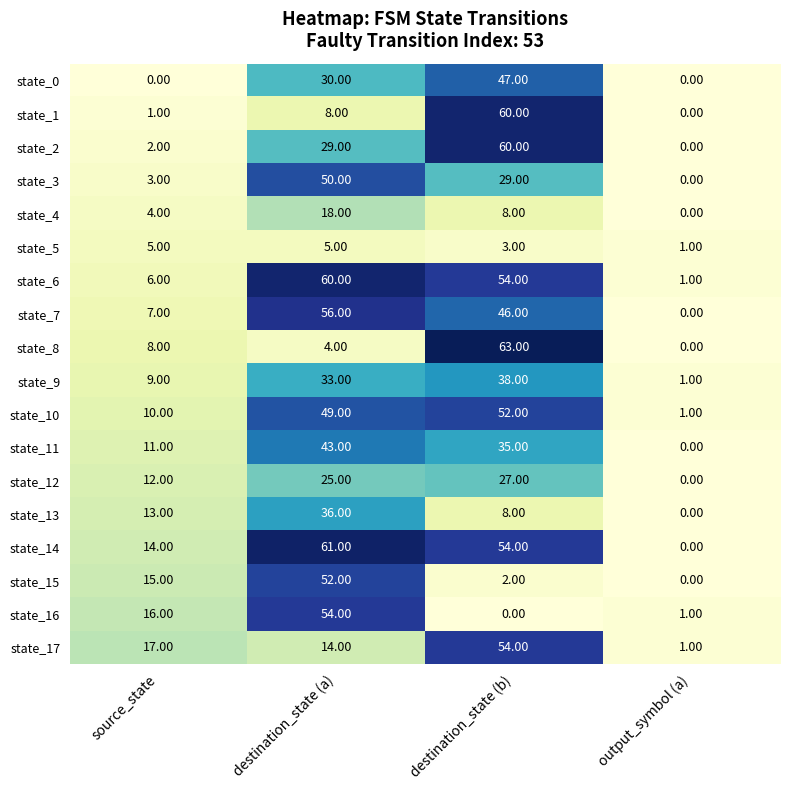

List the labels in order of state_17 value, largest first.

destination_state (b), source_state, destination_state (a), output_symbol (a)